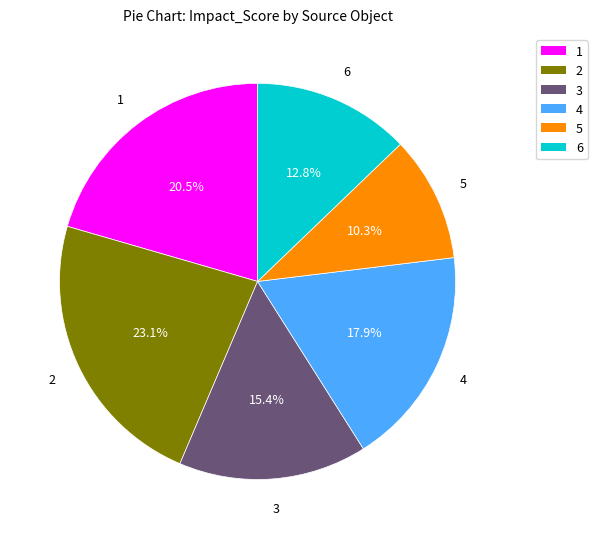

Does any single category account for the majority?

No